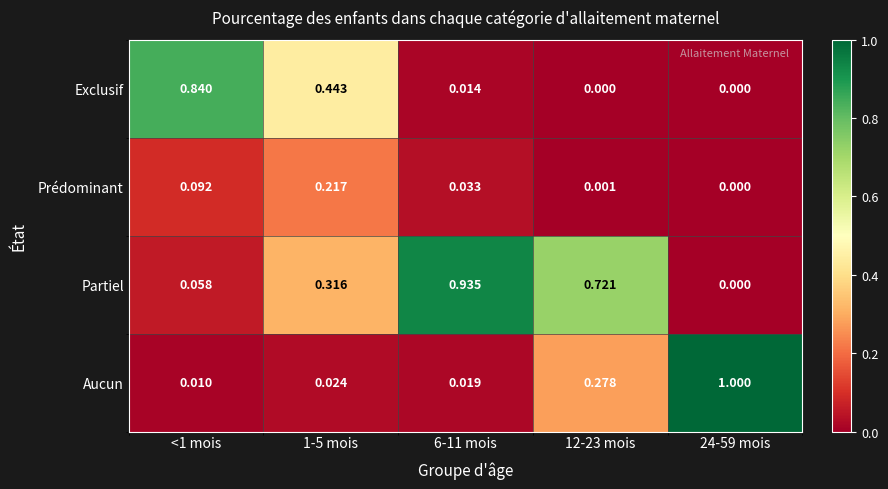

Which series has the widest spread of values?

Aucun